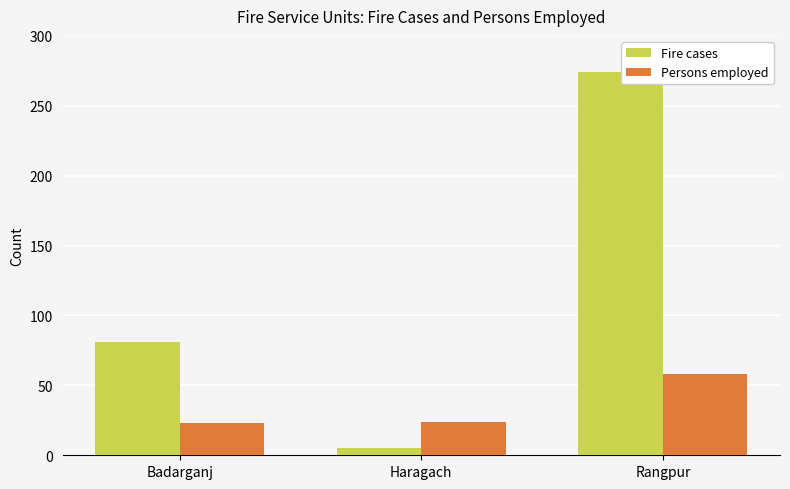

What is the average value of the Persons employed series?

35